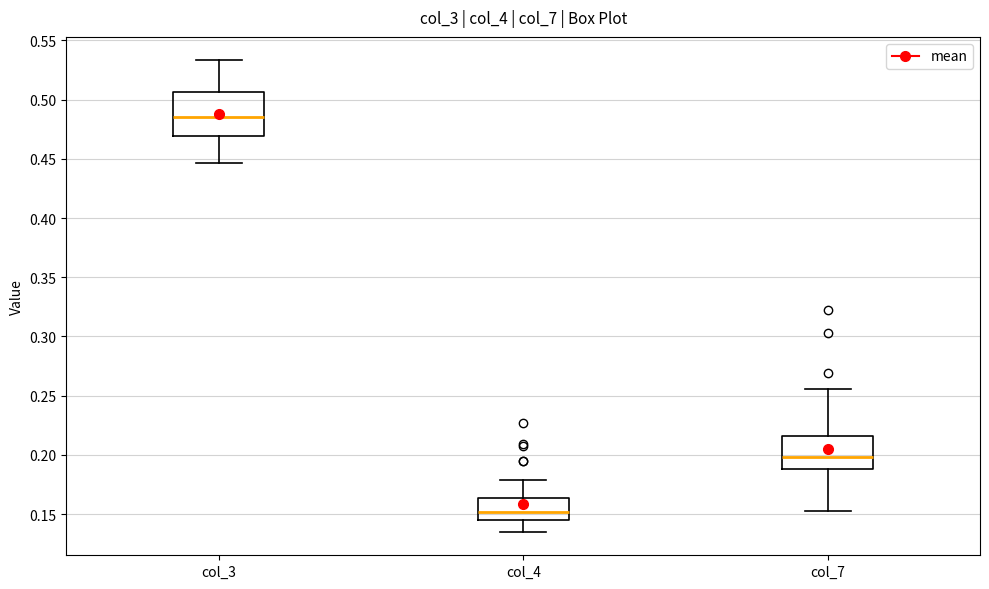

Where does the upper whisker of the box for col_3 end on the y-axis? The values are not printed on the chart, so give them approximately, as read against the axis.

0.535